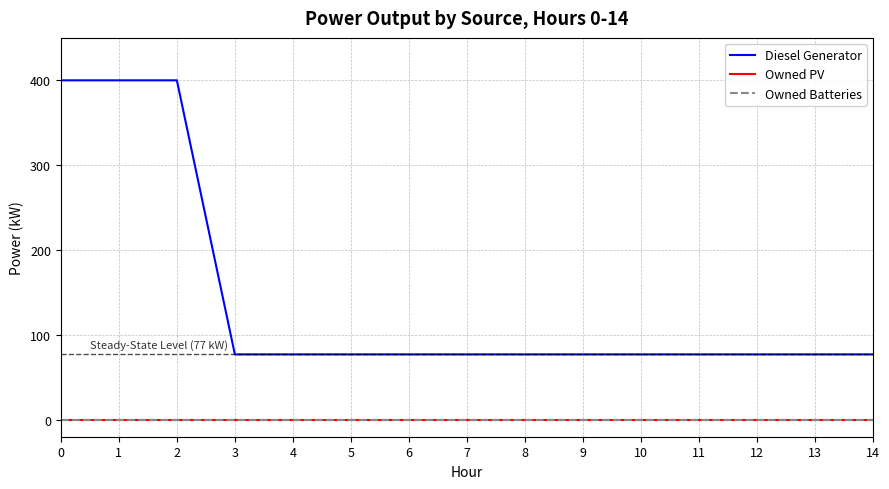

Reading left to right, list all the values displayed in this chart.

Diesel Generator: 0=400.0	1=400.0	2=400.0	3=77.0	4=77.0	5=77.0	6=77.0	7=77.0	8=77.0	9=77.0	10=77.0	11=77.0	12=77.0	13=77.0	14=77.0
Owned PV: 0=0.0	1=0.0	2=0.0	3=0.0	4=0.0	5=0.0	6=0.0	7=0.0	8=0.0	9=0.0	10=0.0	11=0.0	12=0.0	13=0.0	14=0.0
Owned Batteries: 0=0.0	1=0.0	2=0.0	3=0.0	4=0.0	5=0.0	6=0.0	7=0.0	8=0.0	9=0.0	10=0.0	11=0.0	12=0.0	13=0.0	14=0.0